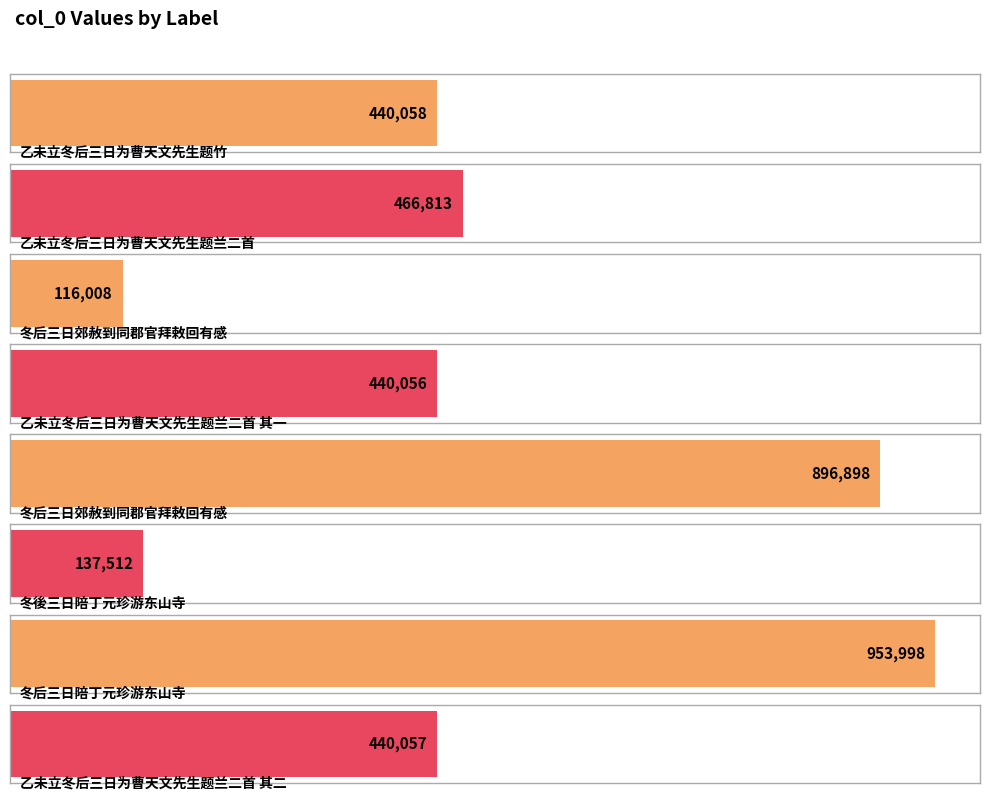

True or false: the data shows 440056 at 乙未立冬后三日为曹天文先生题兰二首 其一.

True